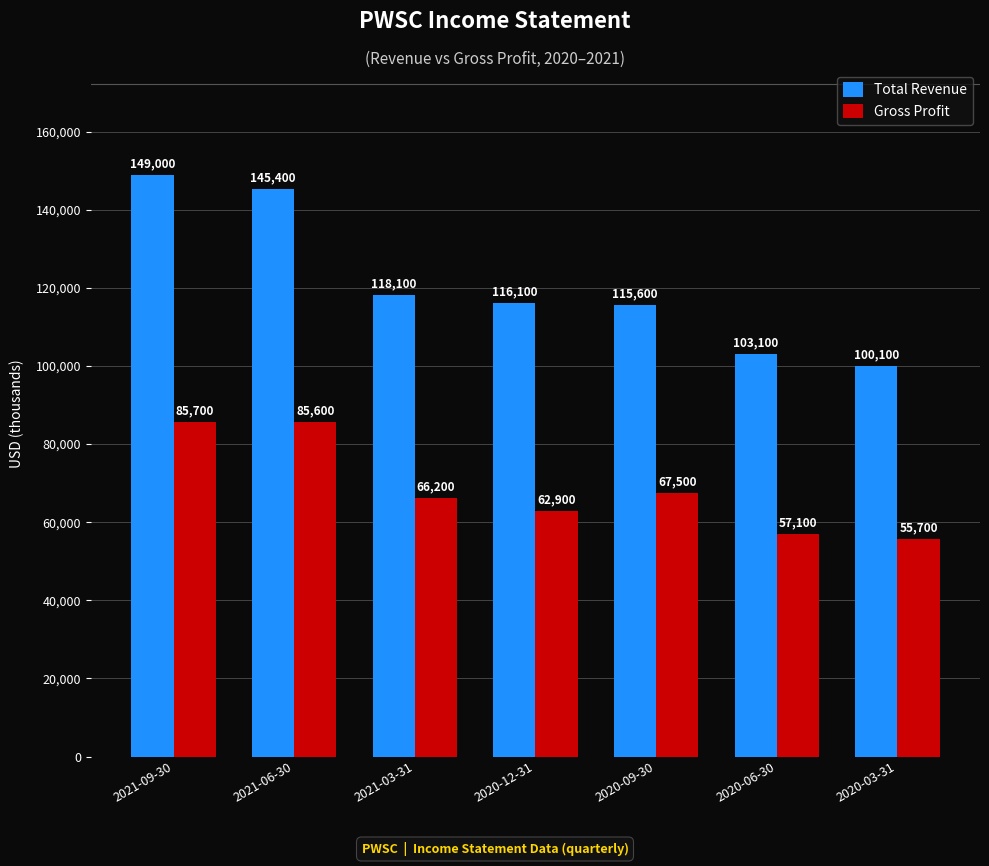

Which series changed the most between 2021-03-31 and 2020-03-31?

Total Revenue